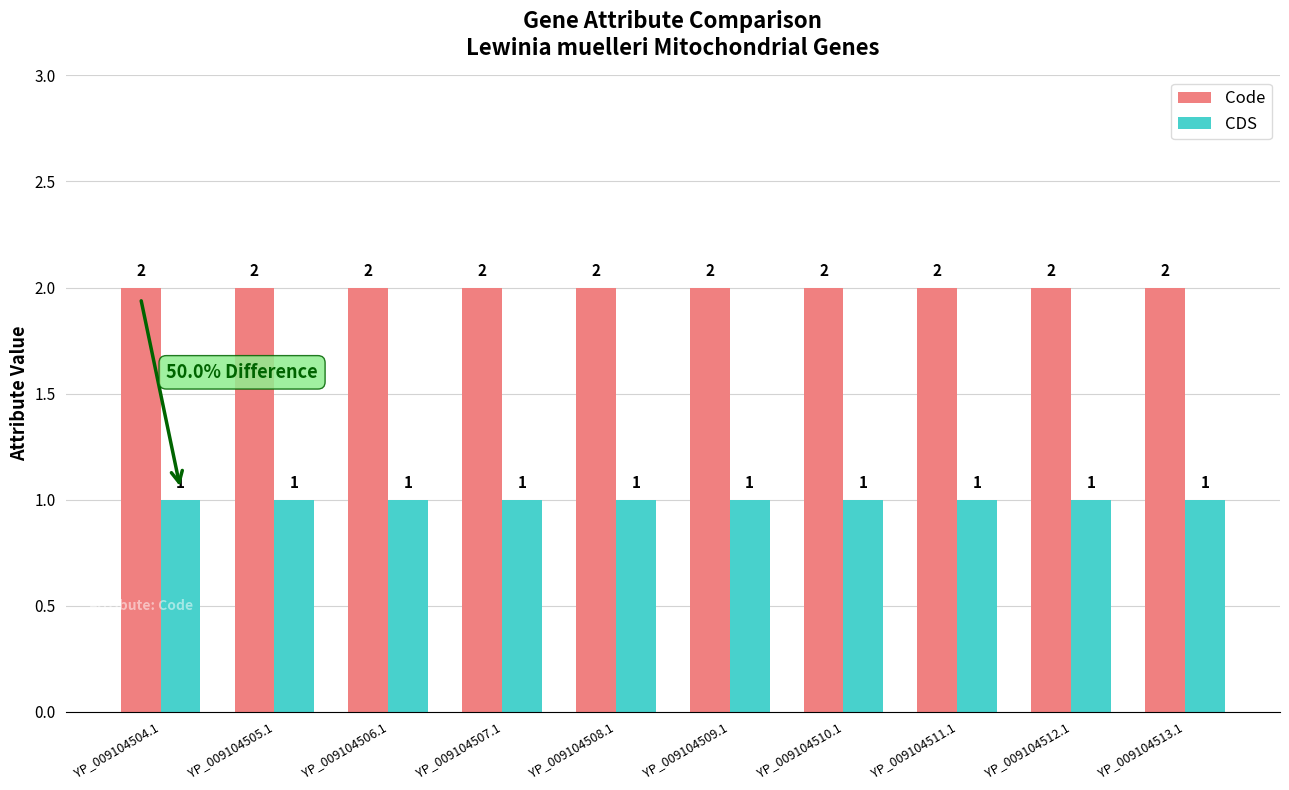

What is the total value across all series at YP_009104508.1?

3